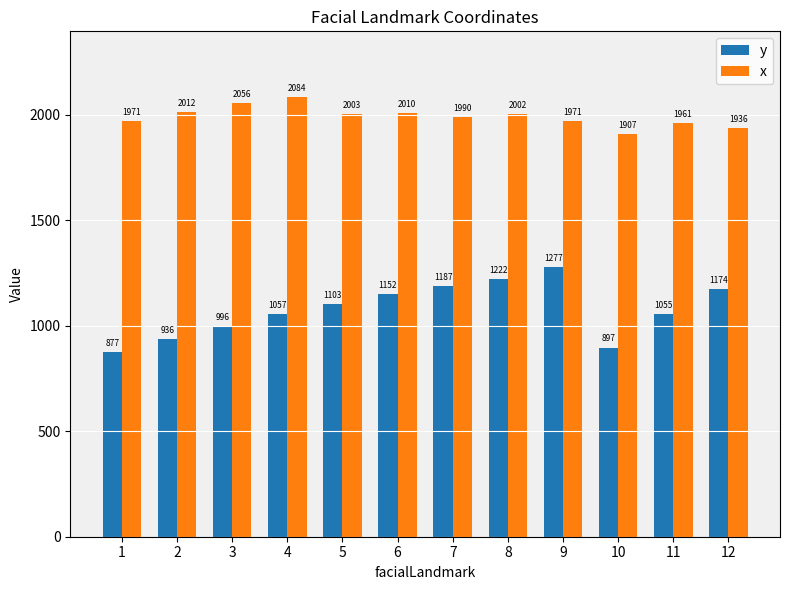

At how many categories does at least one series exceed 1764?

12